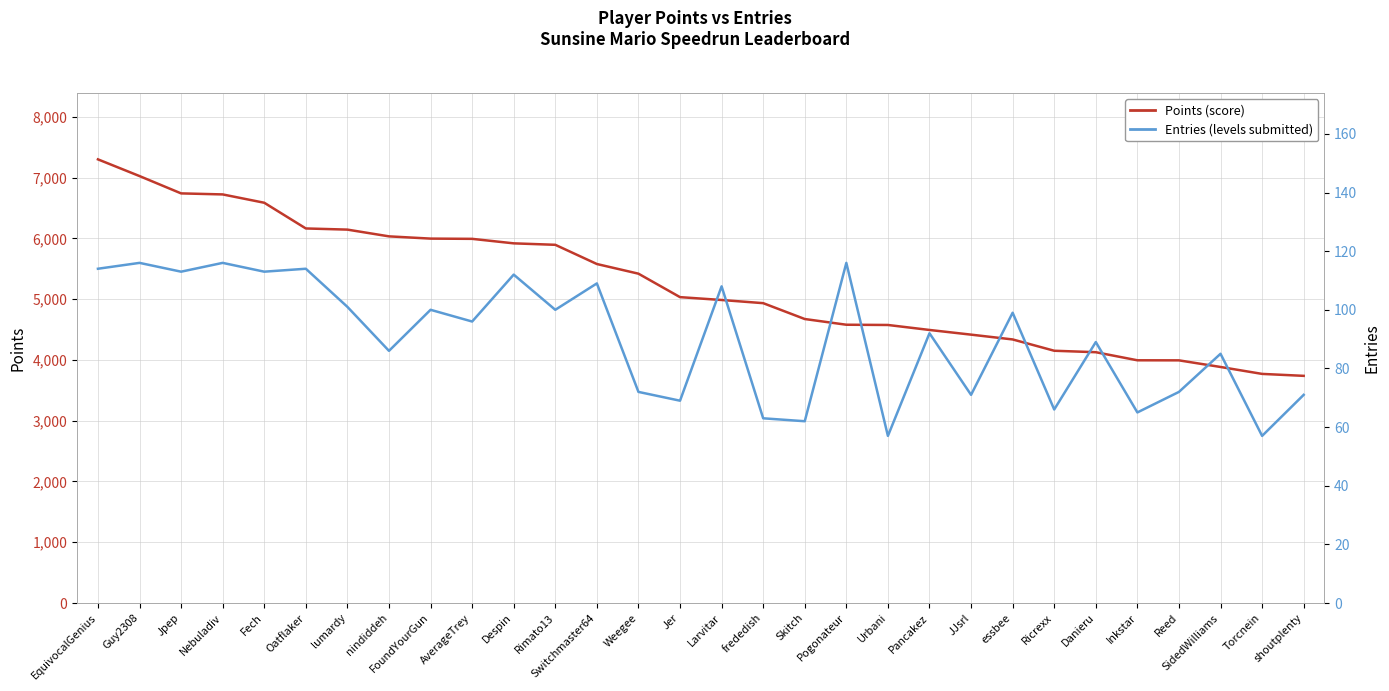

Rank the categories by Entries value from lowest to highest.

Urbani, Torcnein, Skitch, frededish, Inkstar, Ricrexx, Jer, JJsrl, shoutplenty, Weegee, Reed, SidedWilliams, nindiddeh, Danieru, Pancakez, AverageTrey, essbee, FoundYourGun, Rimato13, lumardy, Larvitar, Switchmaster64, Despin, Jpep, Fech, EquivocalGenius, Oatflaker, Guy2308, Nebuladiv, Pogonateur